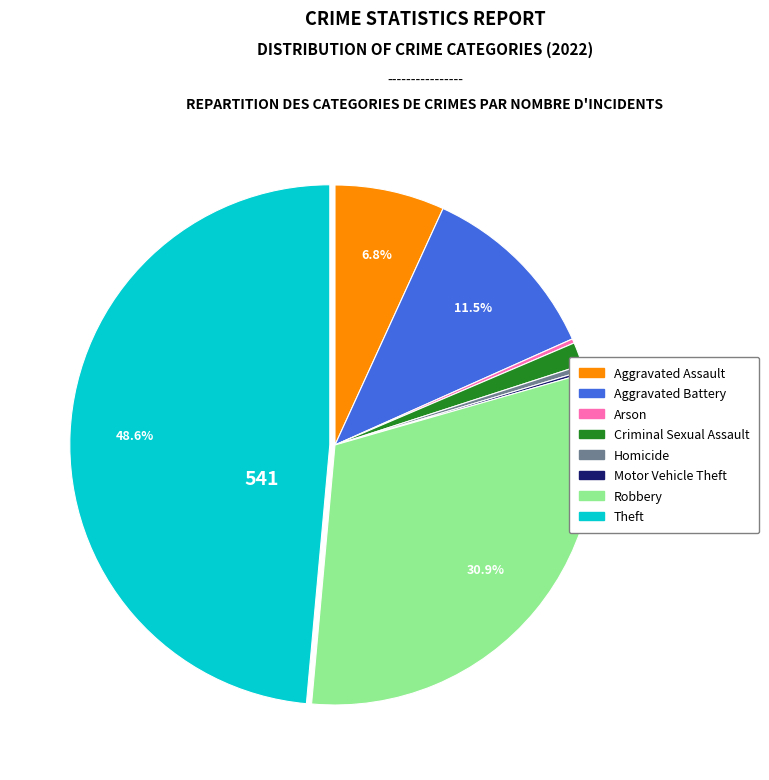

What is the largest slice in the pie chart?

Theft